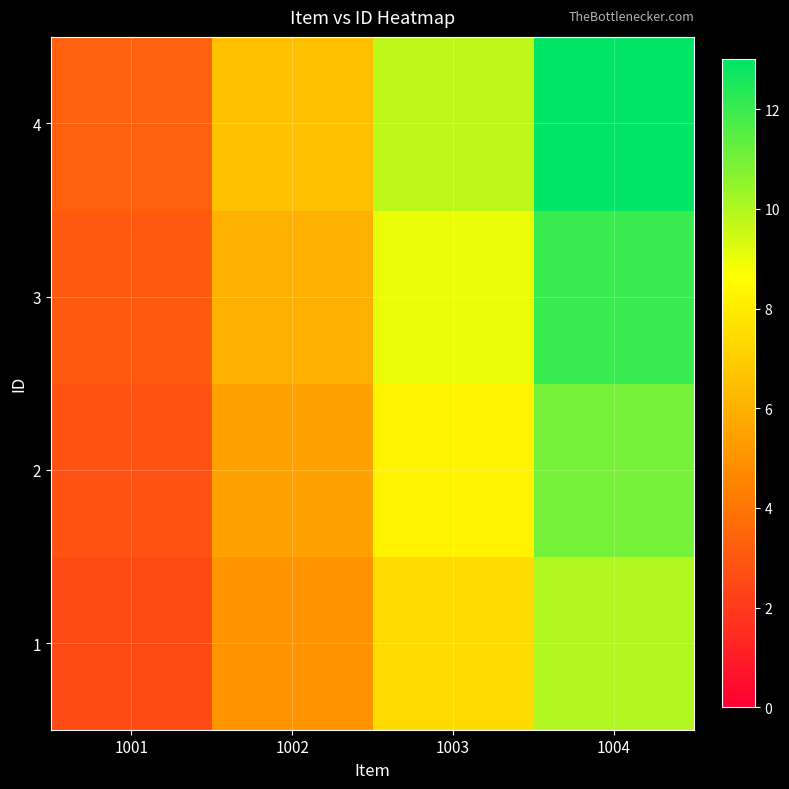

Rank the series at 1003 from lowest to highest value.

1, 2, 3, 4